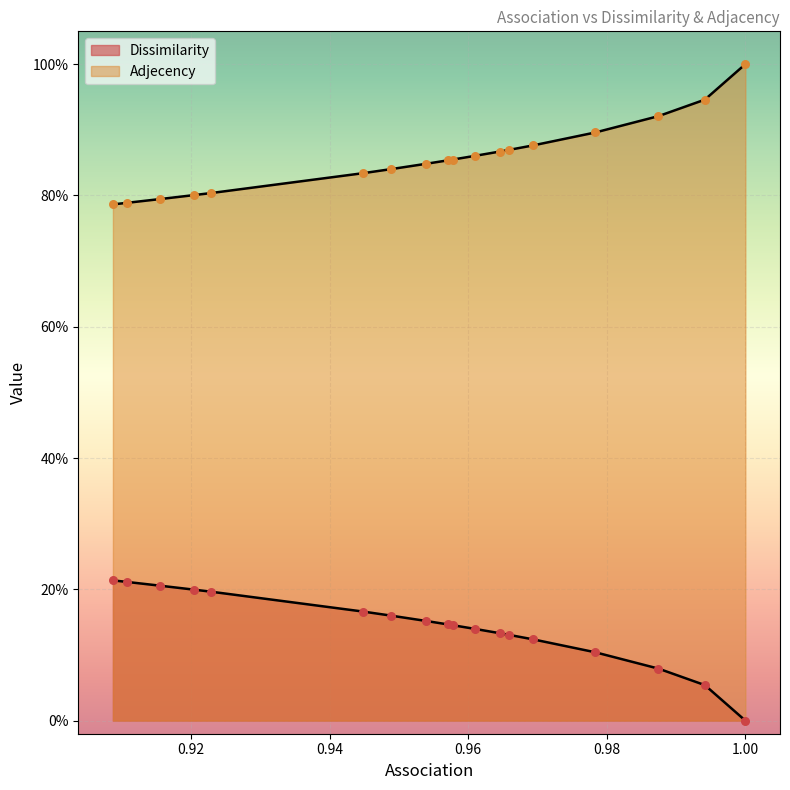

Which series reaches the maximum Y coordinate?

Adjecency